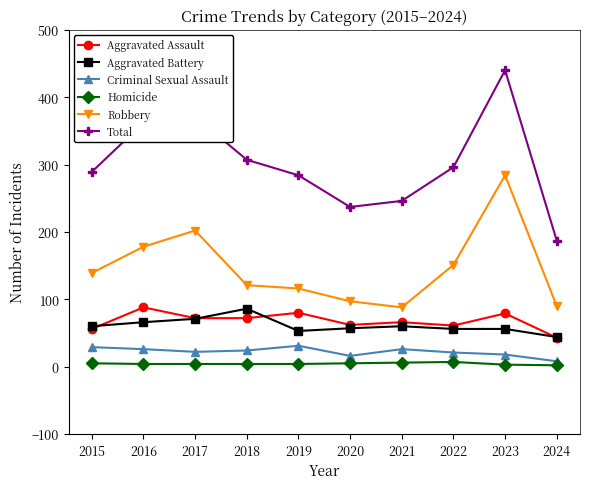

The value of Aggravated Assault at 2019 is 119. True or false?

False